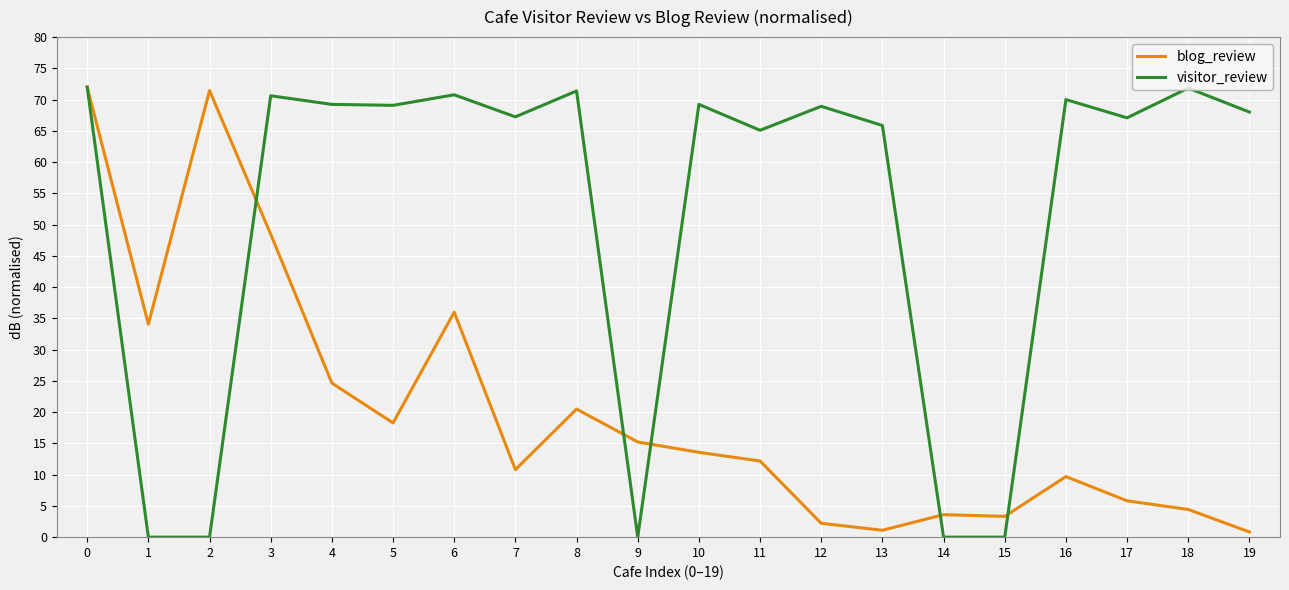

At how many categories does at least one series exceed 11?

18